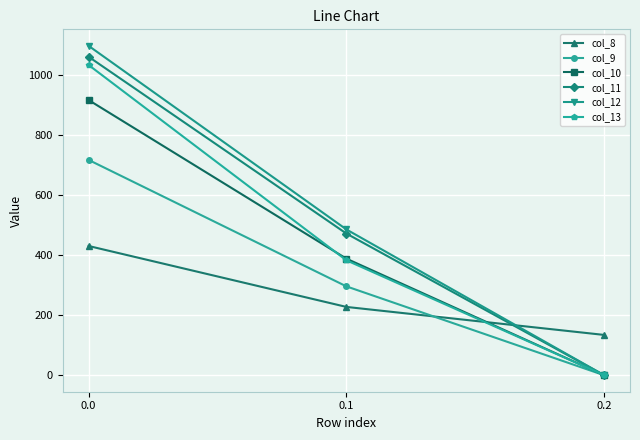

Does the chart display data point markers on the line(s)?

Yes